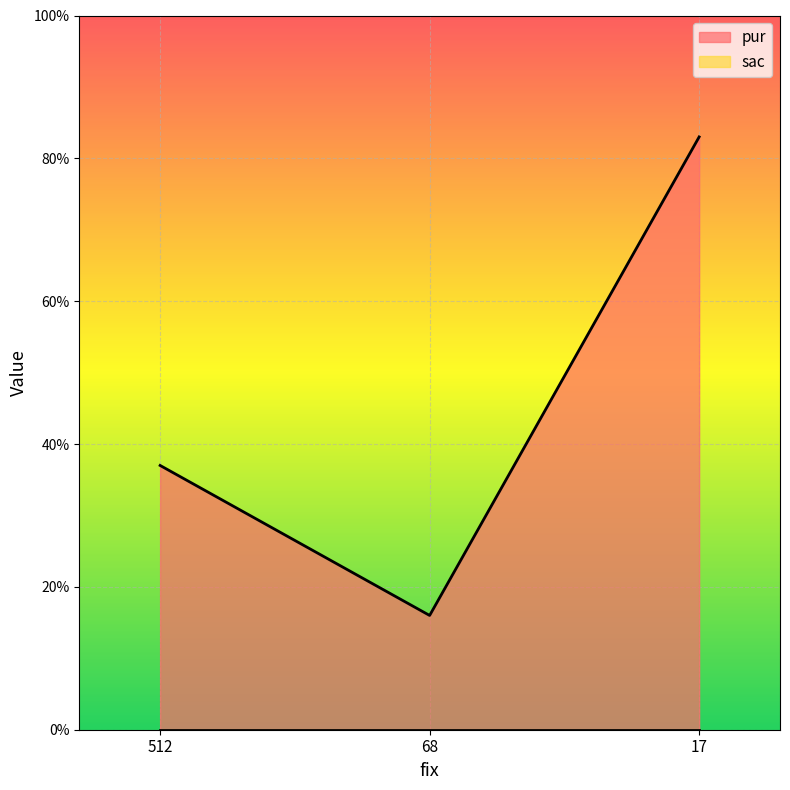

True or false: the data shows 83 at 17.

True